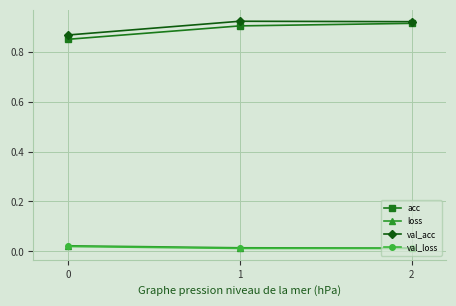

The acc series shows 0.9 at 2. True or false?

True